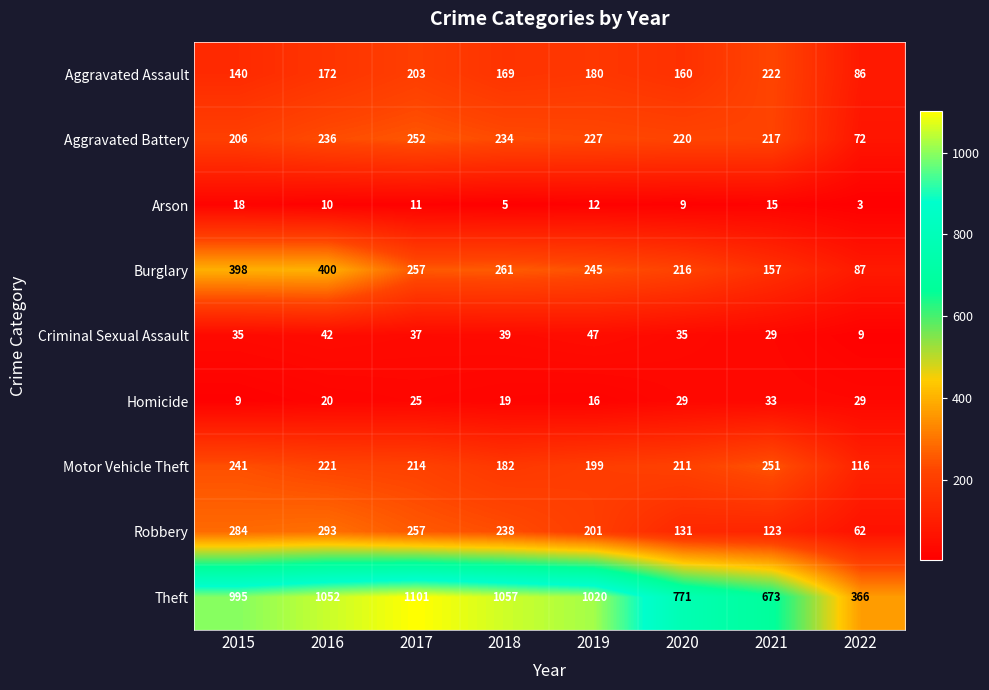

Where is Burglary nearest to the value 243?

2019